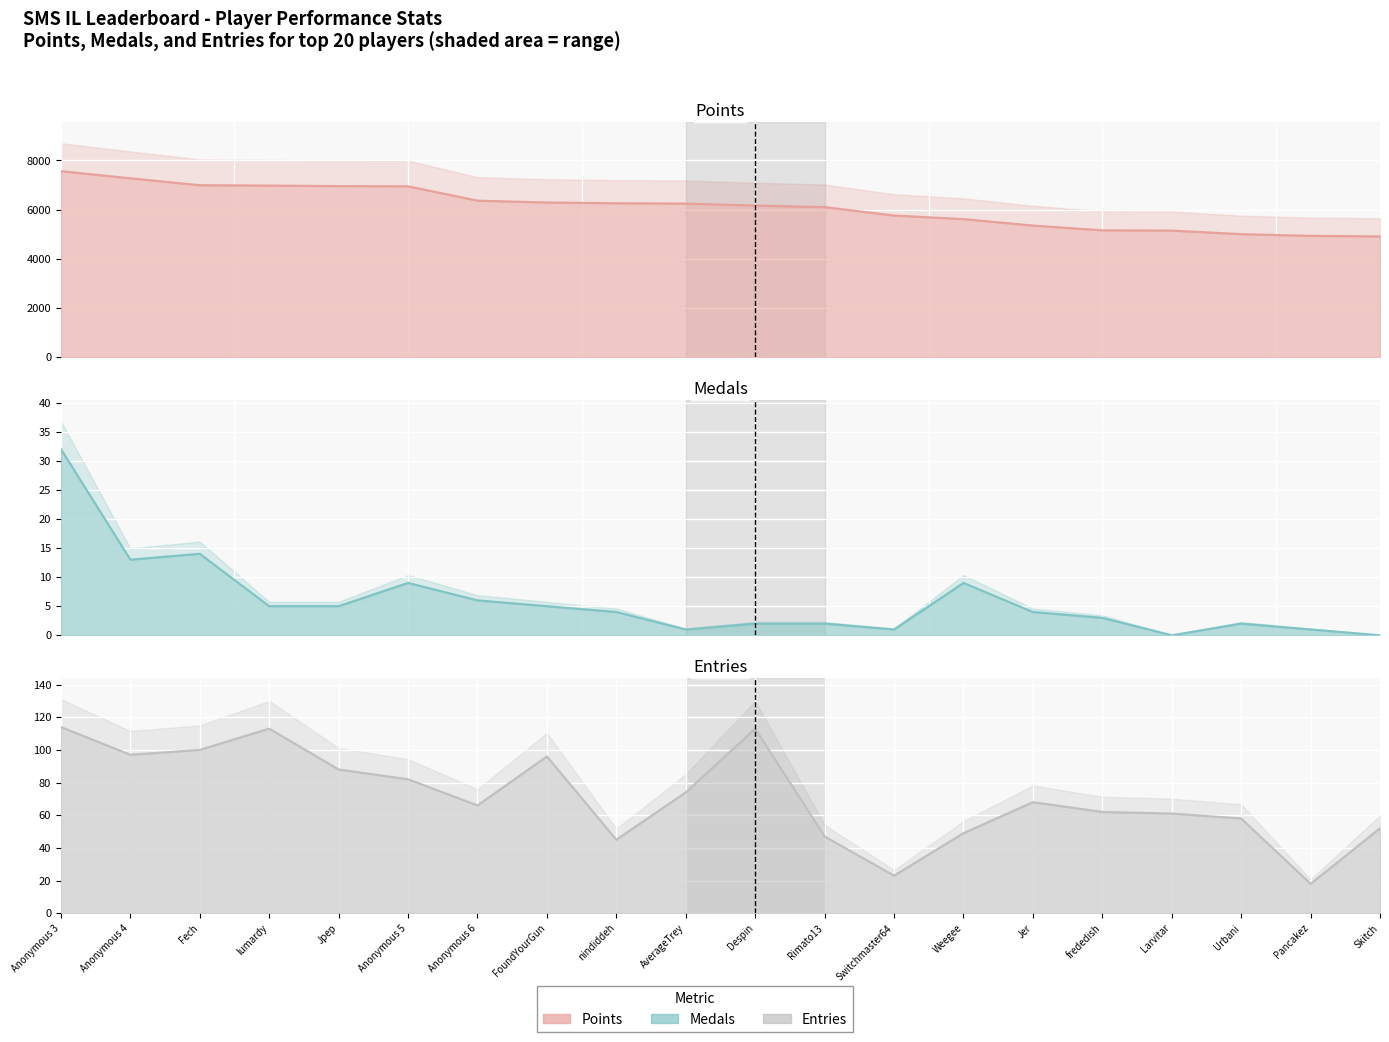

What is the spread (max minus min) of values at Rimato13?

6104